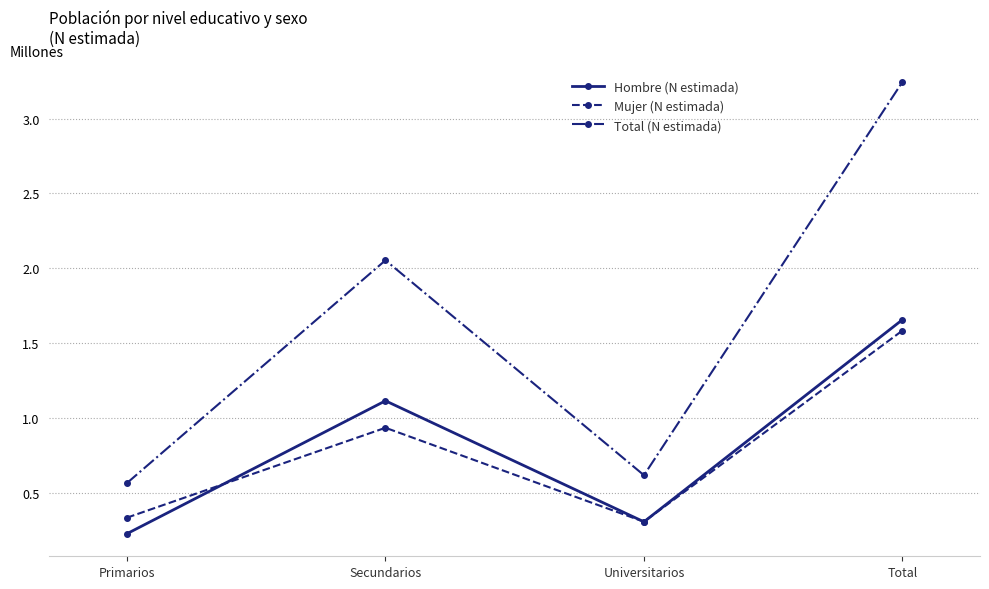

Does the chart have visible grid lines?

Yes